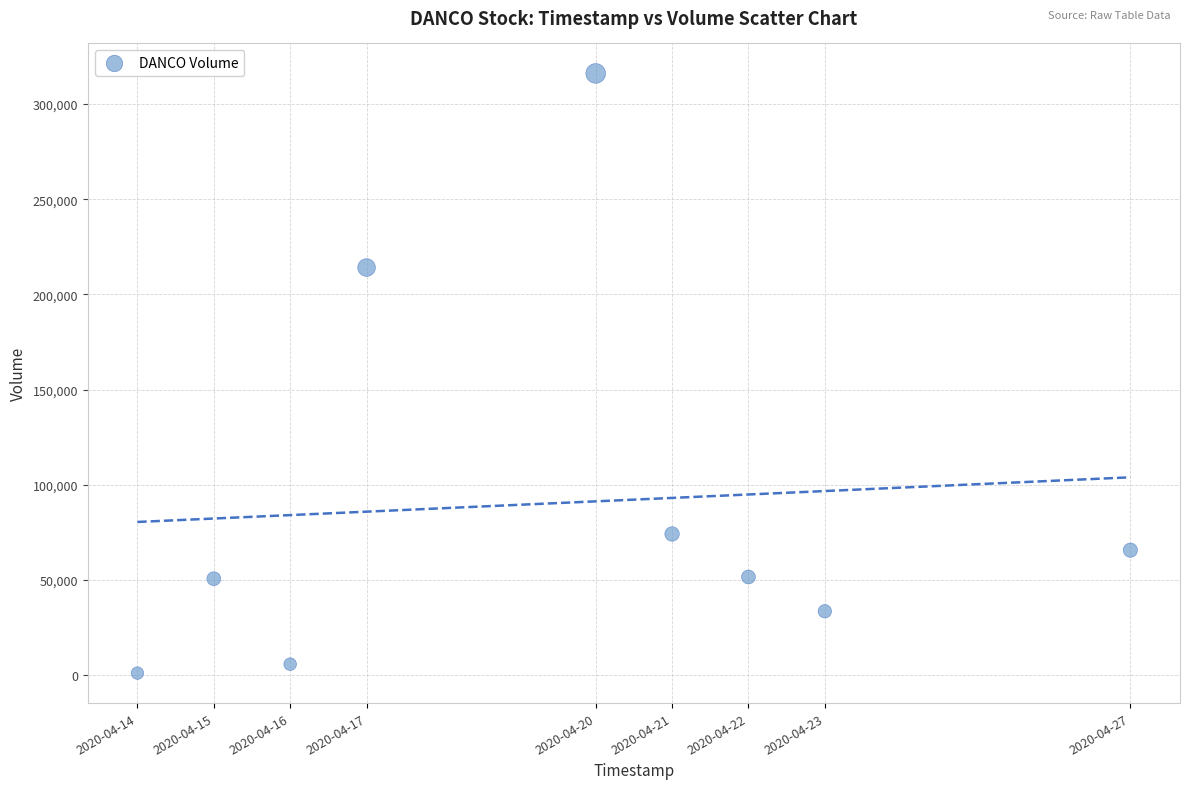

What Y value in the scatter plot is closest to 158550?

214100